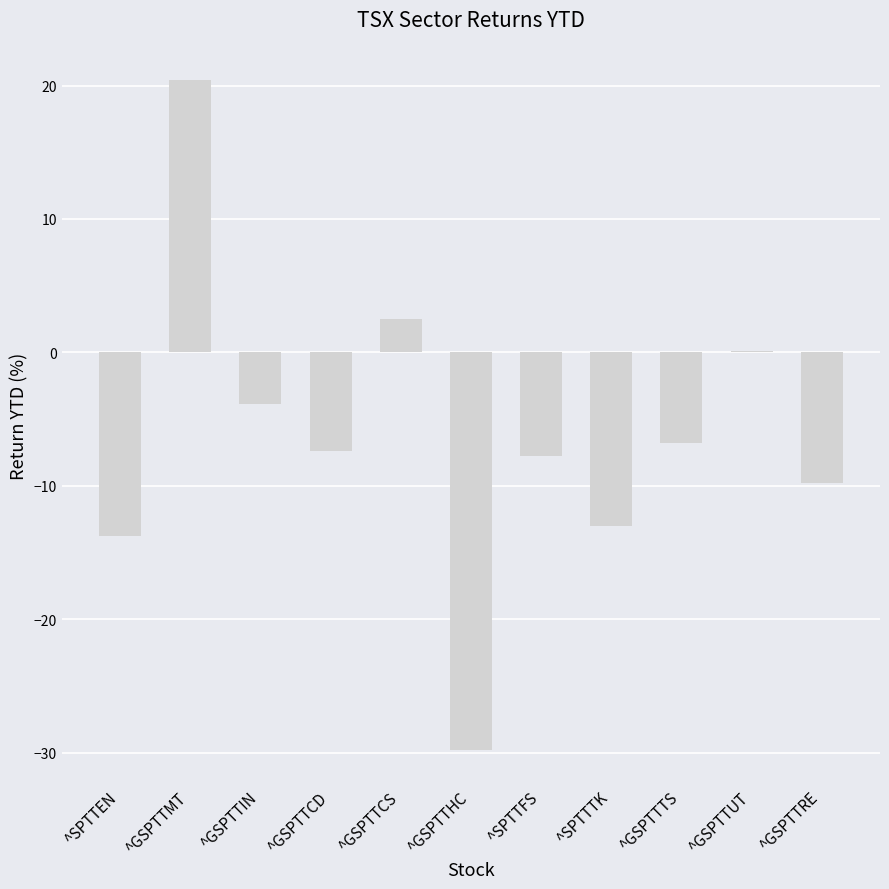

What is the change in value from ^SPTTFS to ^SPTTTK?

-5.2